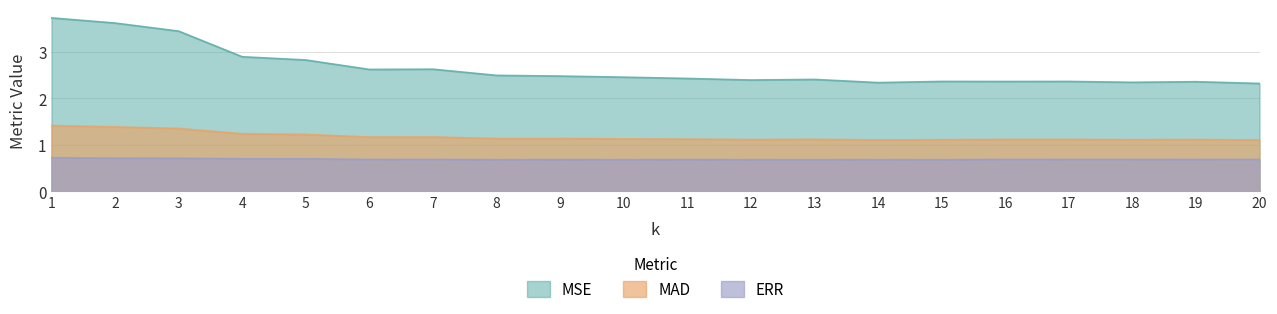

How many lines are shown in the chart?

3